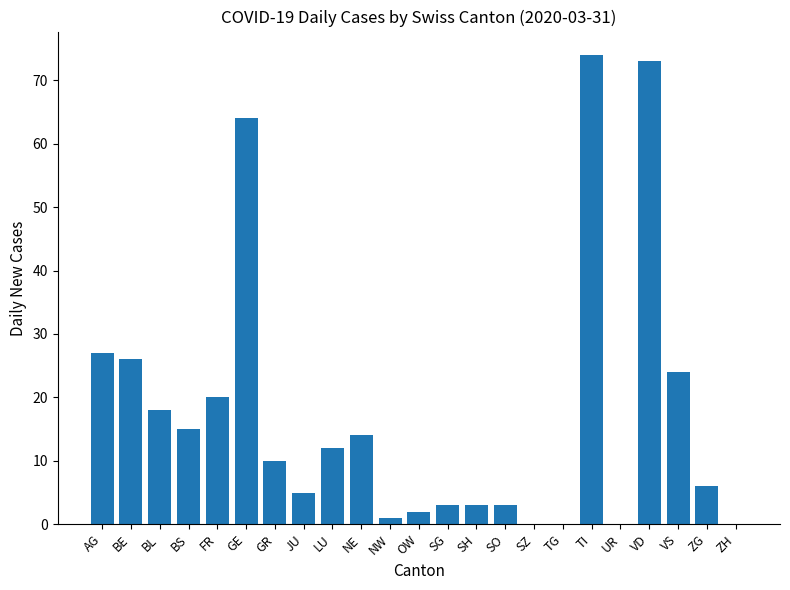

Between SH and GR, which is larger?

GR